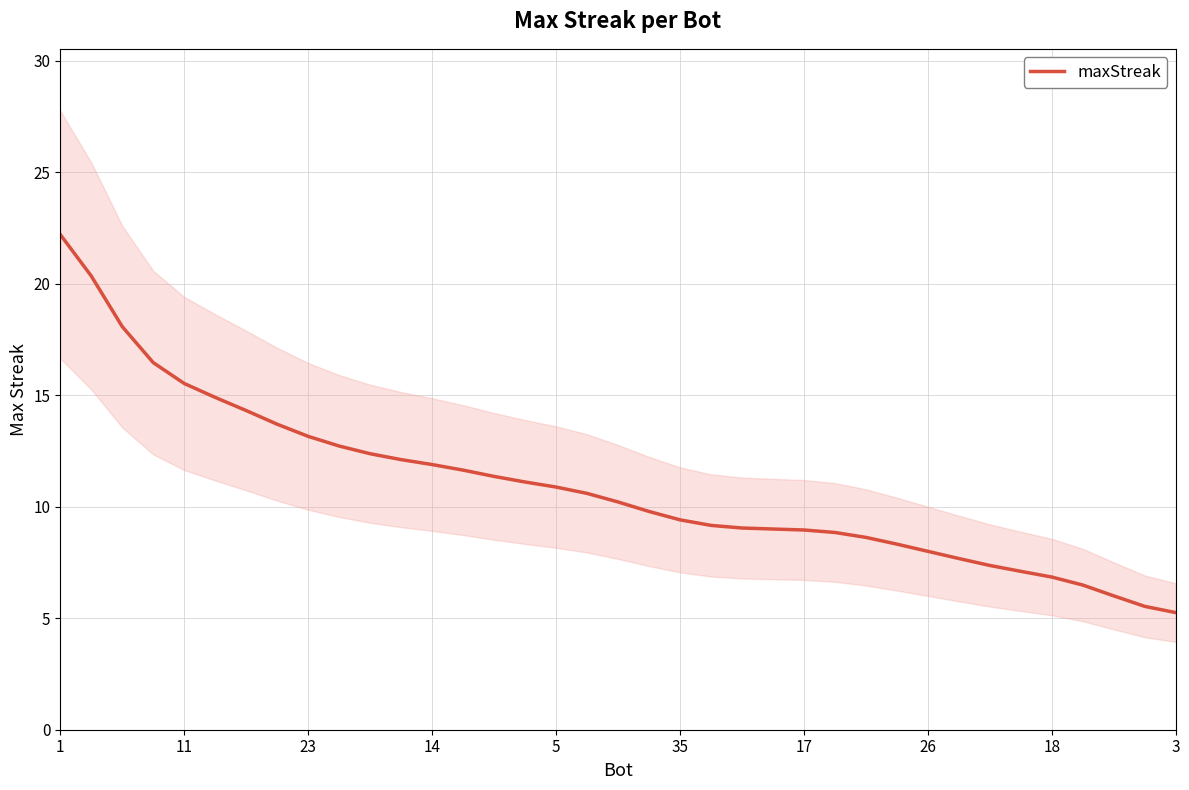

The value at 15 is 4.6. True or false?

False